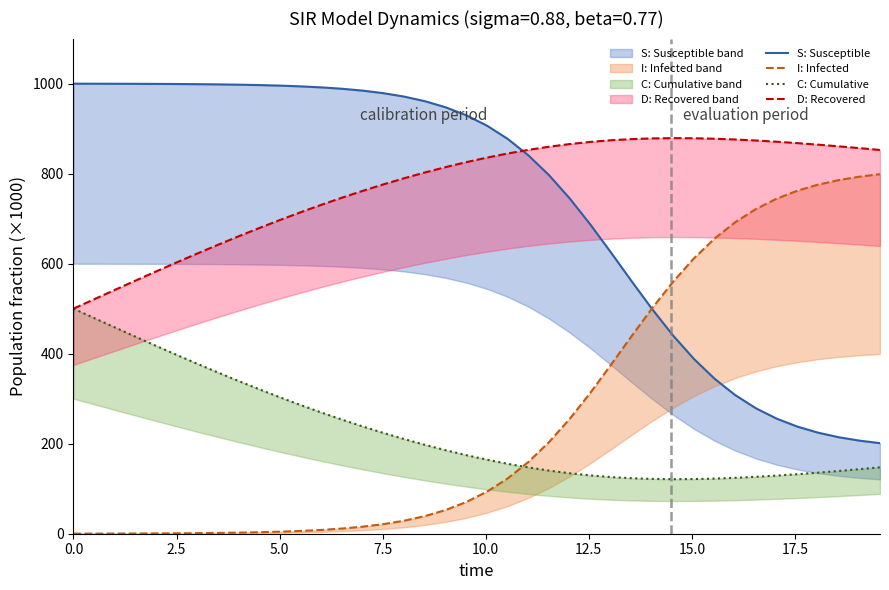

How many intersections are there between I: Infected and C: Cumulative?

1